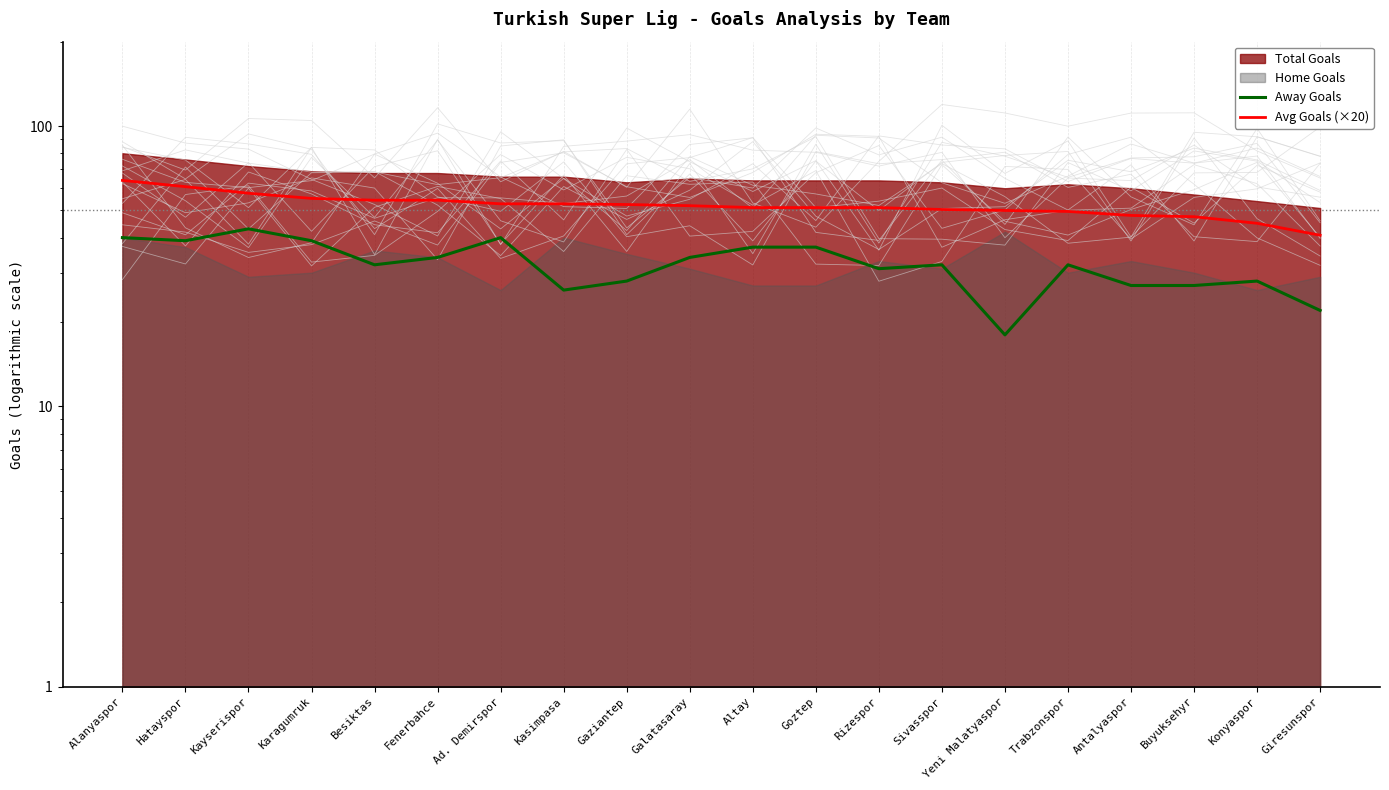

True or false: Avg Goals (×20) and Away Goals intersect in this chart.

False